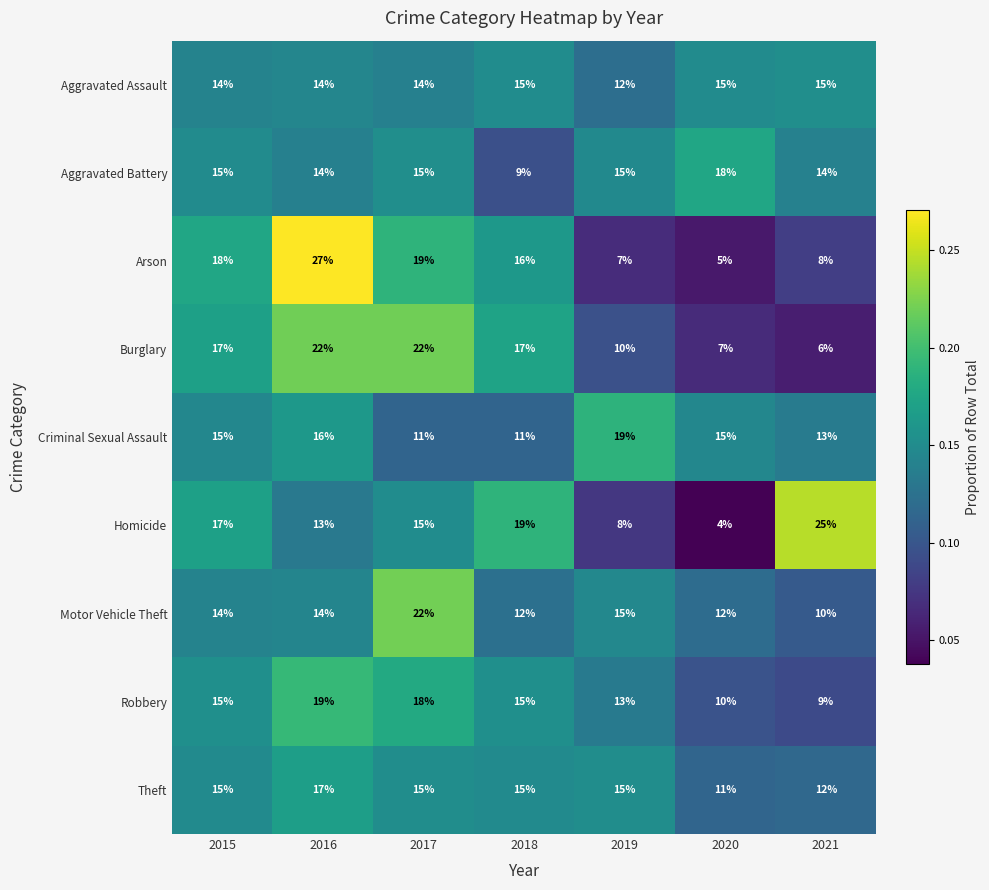

At which category is the sum across all series the highest?

2016